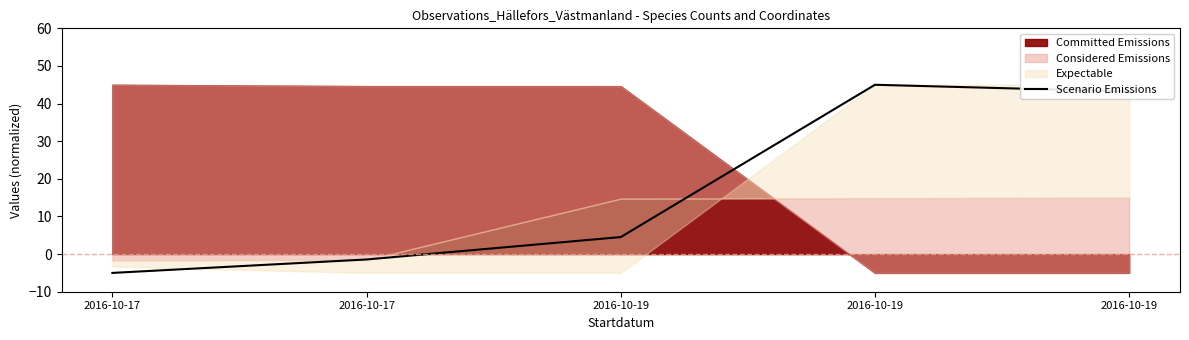

Does the chart display data point markers on the line(s)?

No